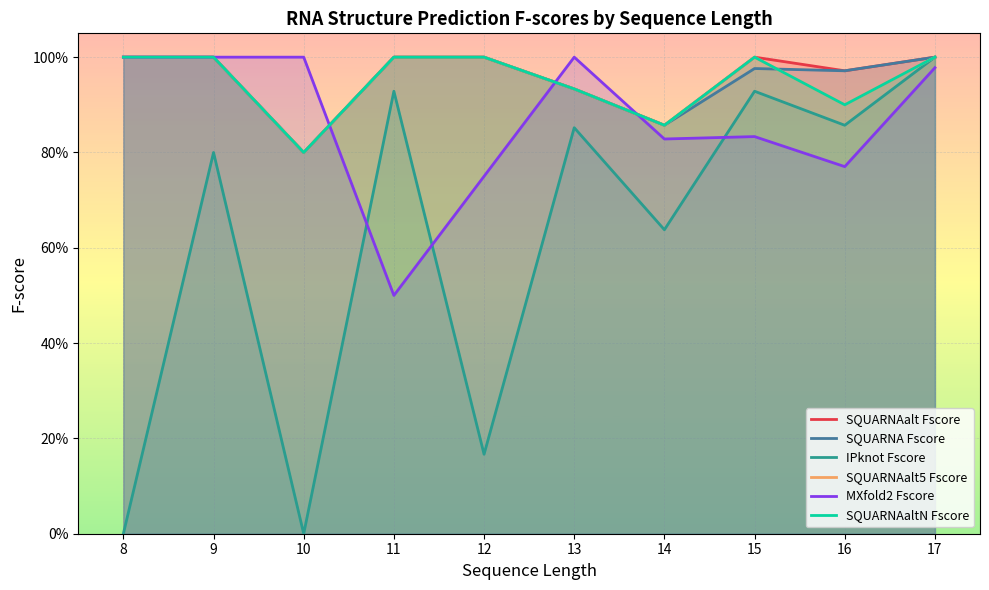

What is the value of the SQUARNAalt Fscore point at the 7th from the left?

0.9